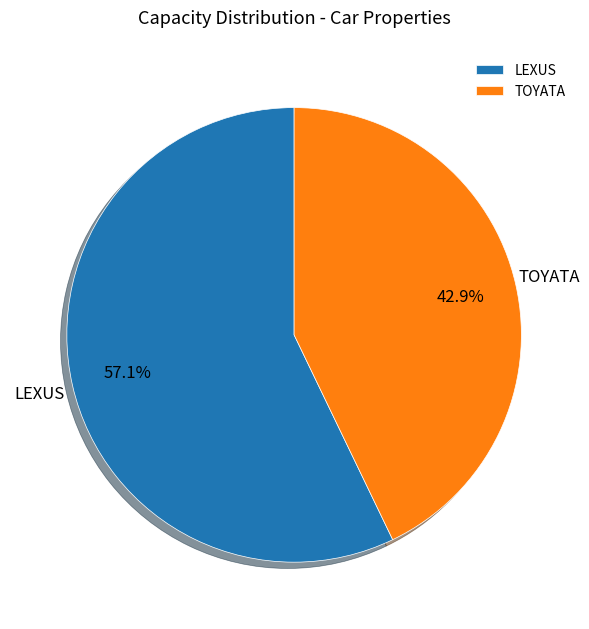

Do LEXUS and TOYATA together represent more than half of the pie?

Yes